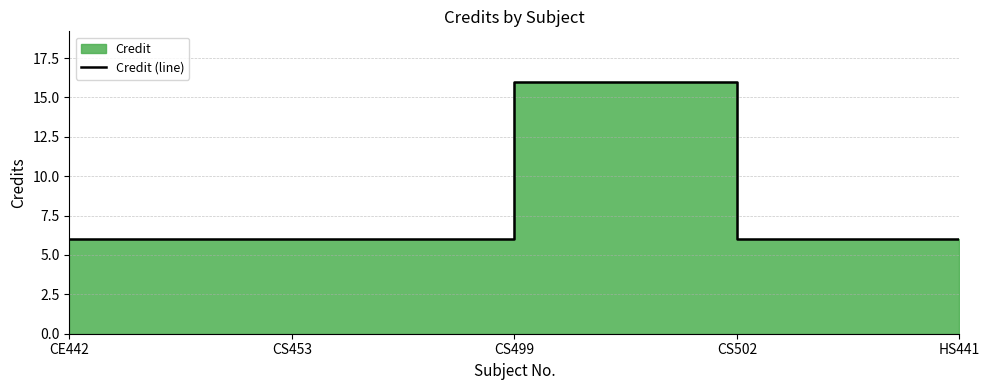

Rank the categories by value from lowest to highest.

CE442, CS453, CS502, HS441, CS499